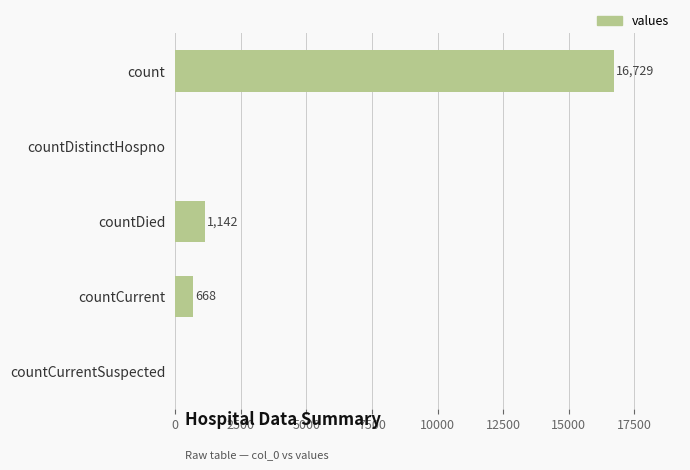

Reading top to bottom, list all the values displayed in this chart.

count=16729	countDistinctHospno=0	countDied=1142	countCurrent=668	countCurrentSuspected=0